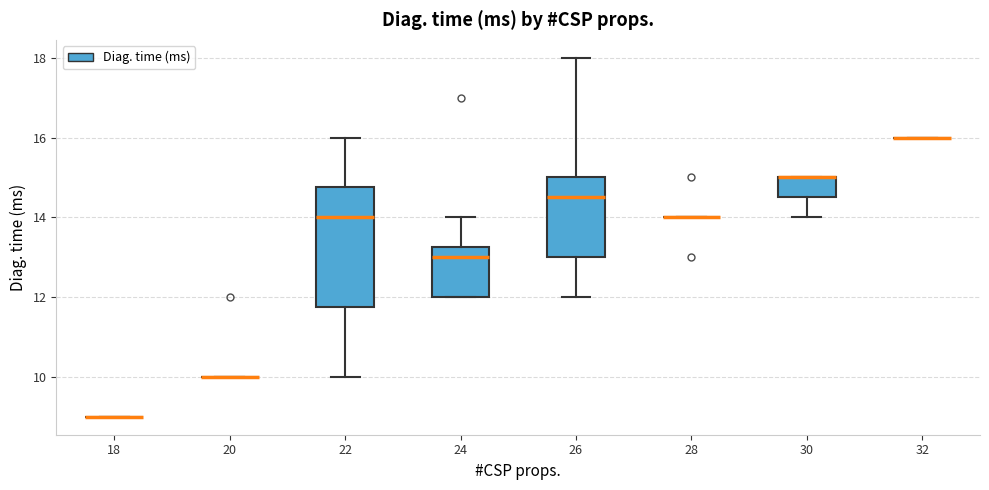

Which box is the tallest, from its lower edge to its upper edge?

22